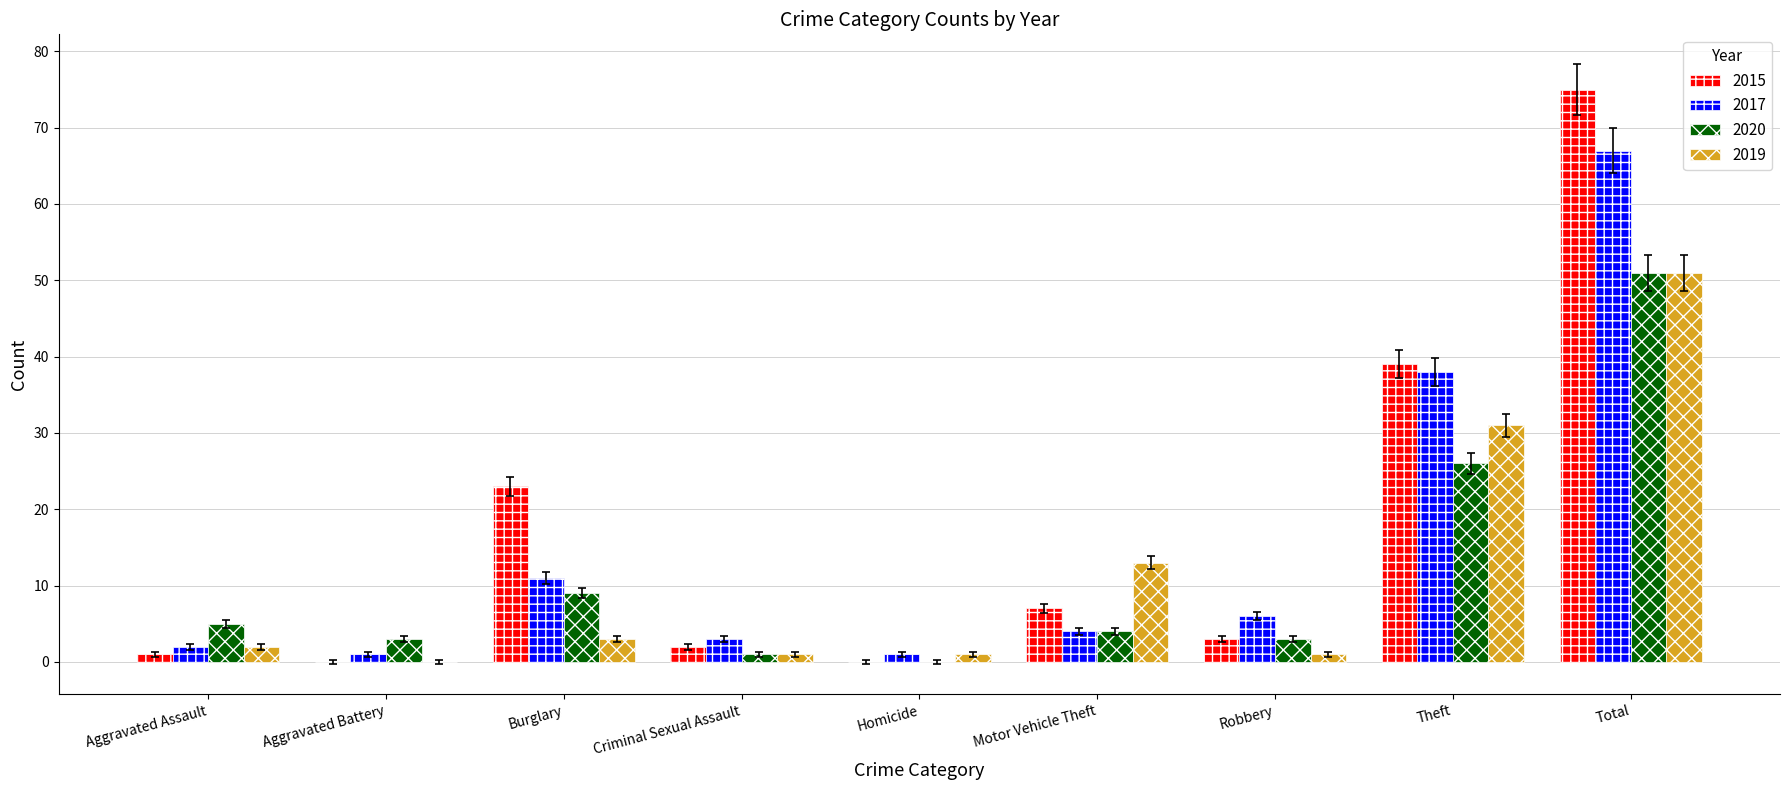

At which label is 2019 closest to 25?

Theft